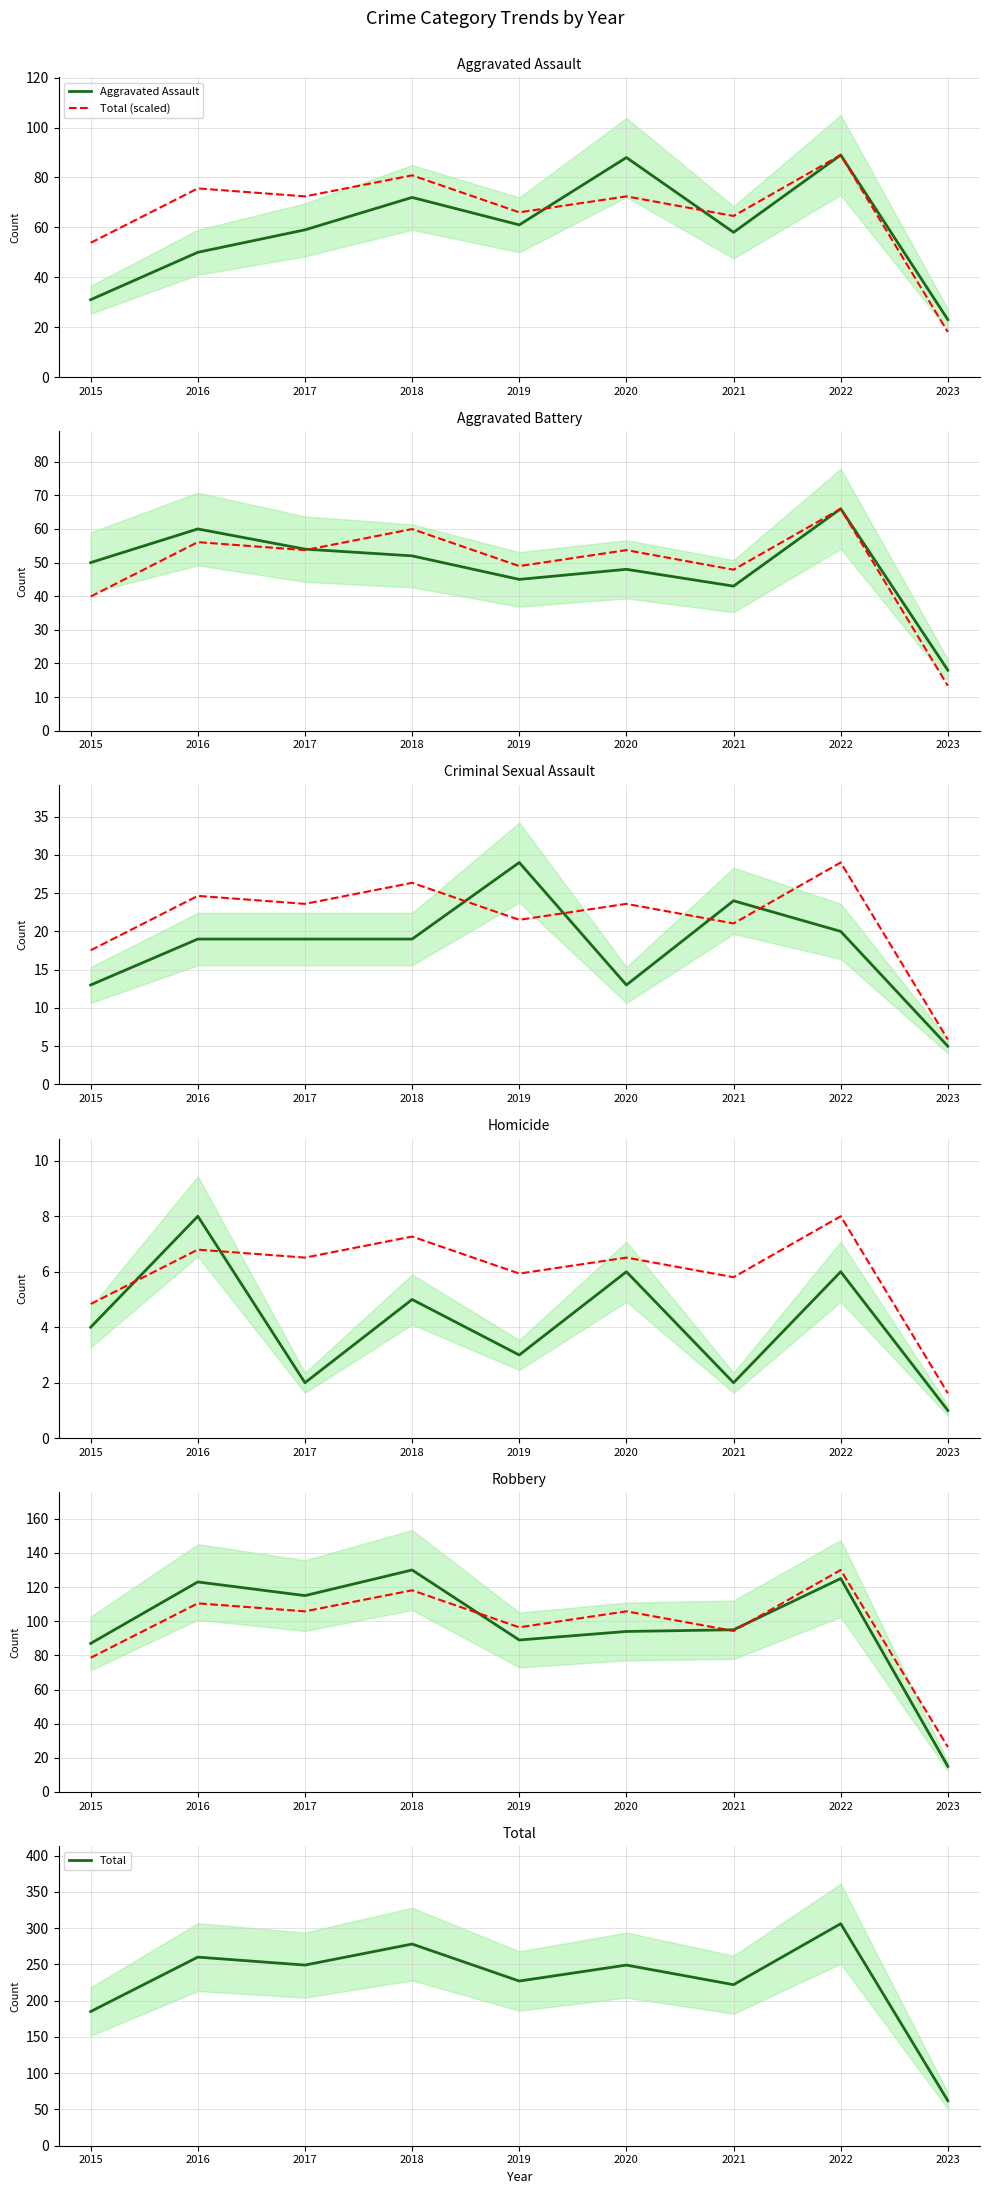

What is the difference between the Total values at 2022 and 2016?

46